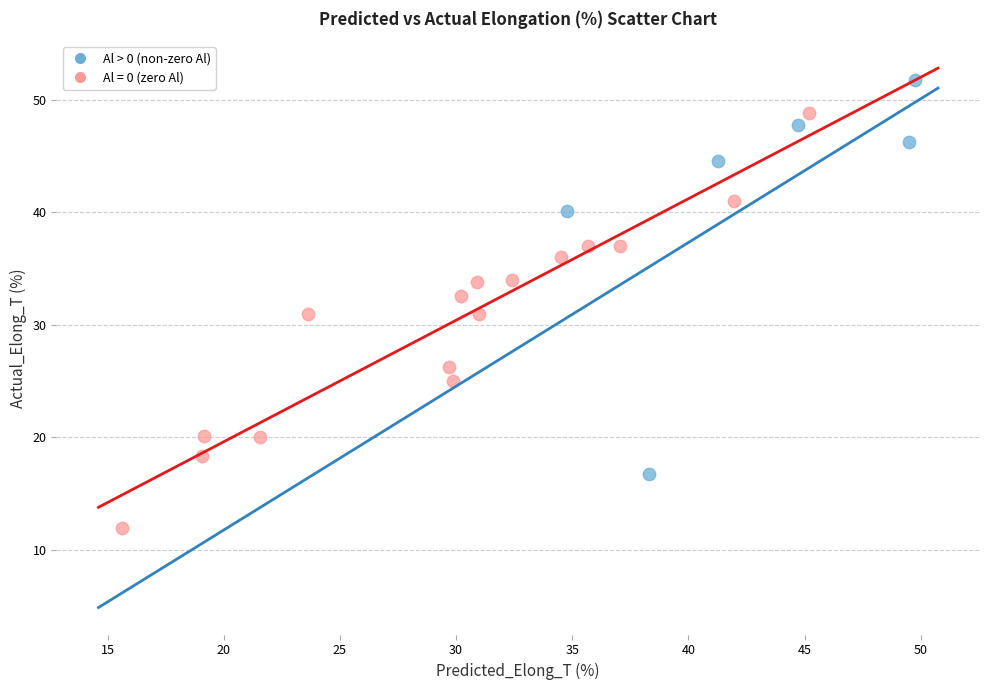

Which series reaches the minimum Y coordinate?

Al = 0 (zero Al)